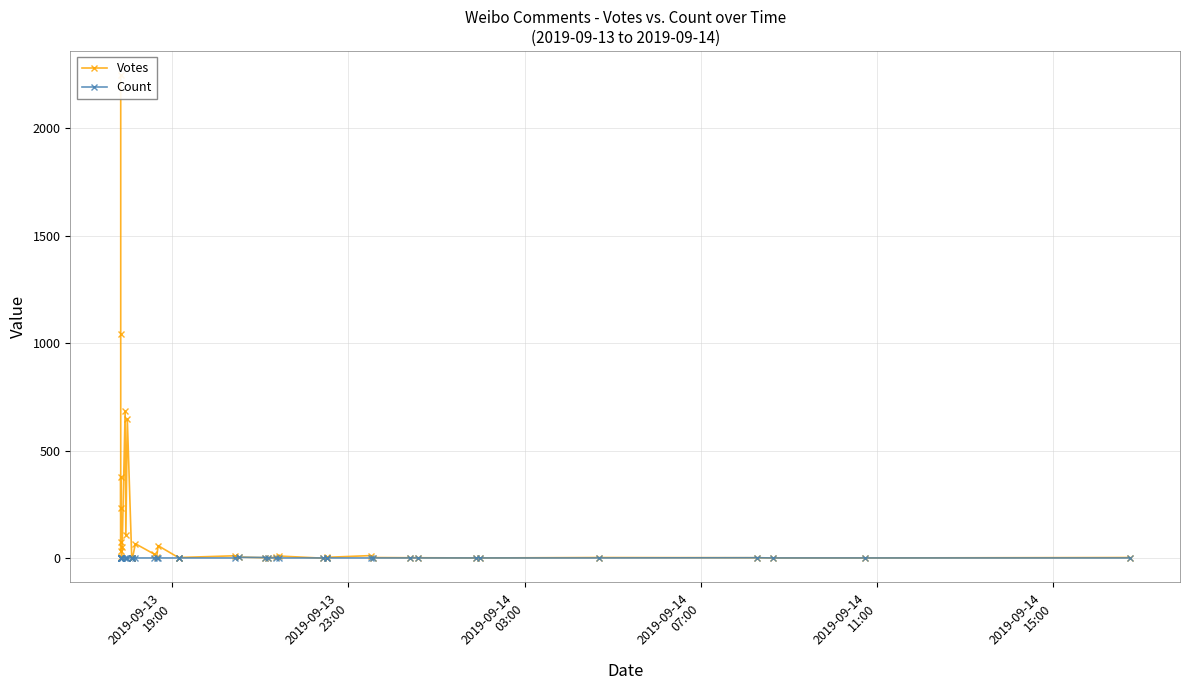

True or false: Count has more than 1 points higher than both neighbors.

True